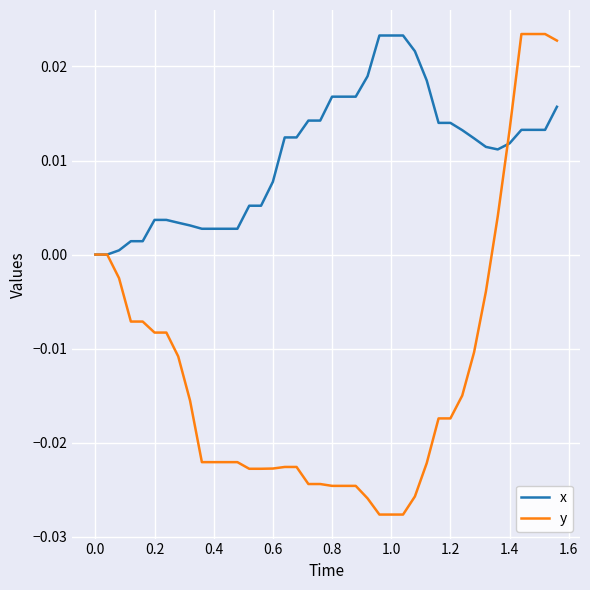

Which series has the largest range (max minus min)?

y